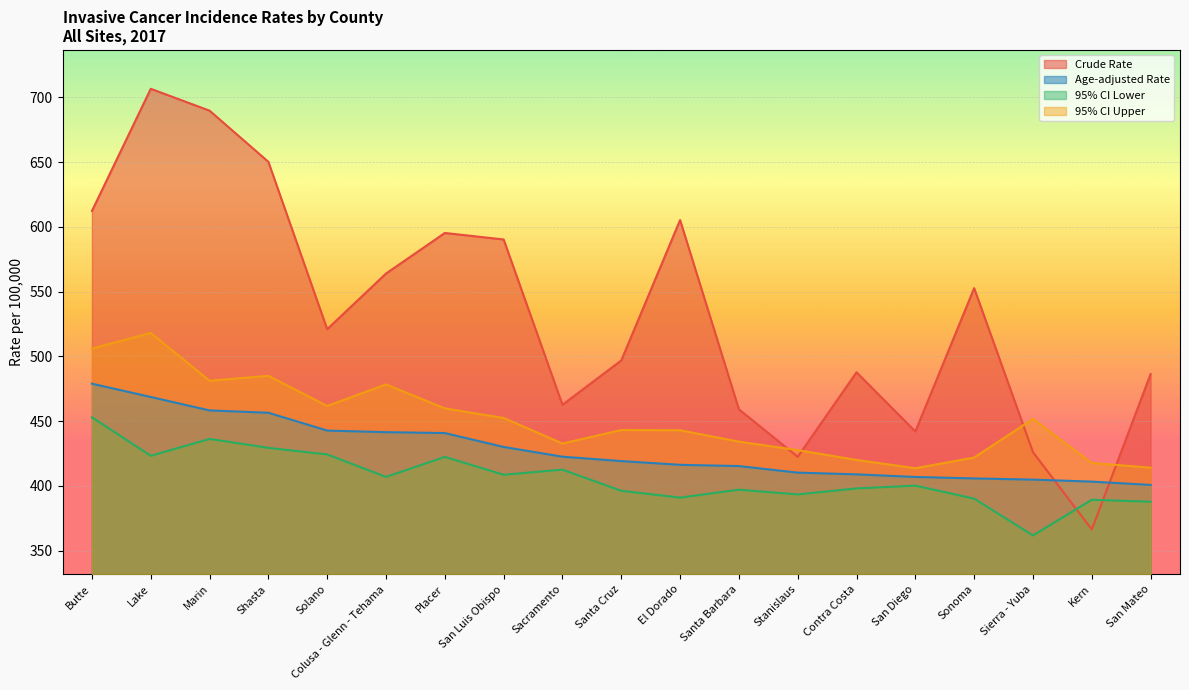

Read the 95% CI Lower value at El Dorado.

391.0